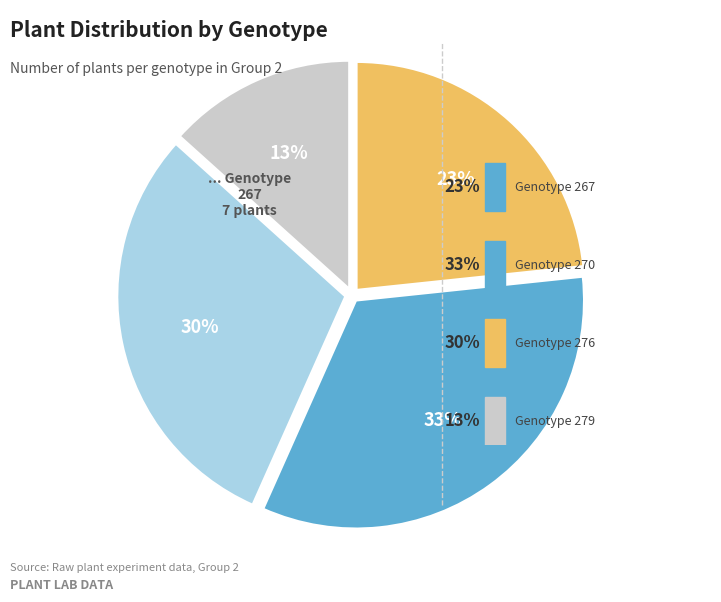

To the nearest percent, what is the average slice percentage?

25%